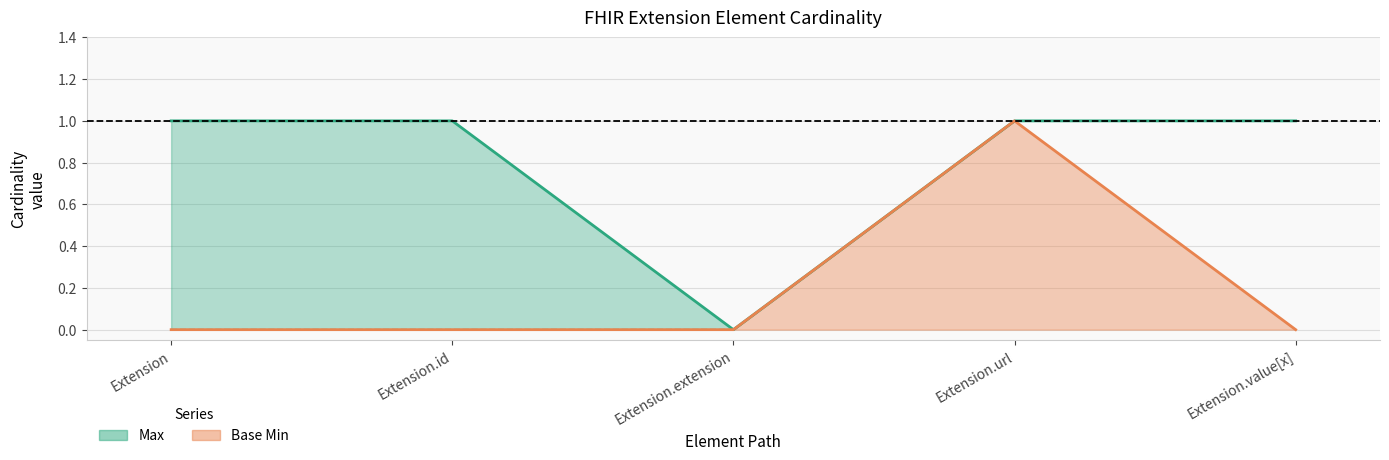

At how many categories does at least one series exceed 0?

4